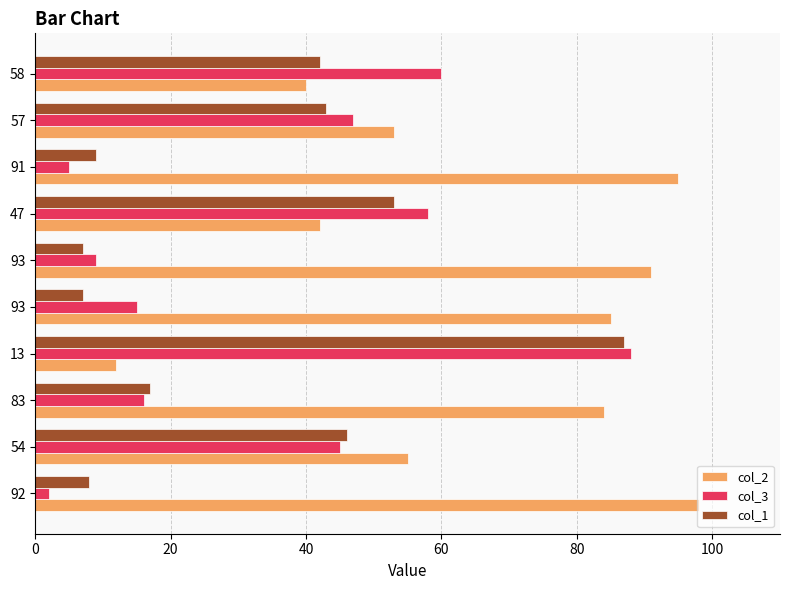

How many values in the col_1 series are below 42?

5